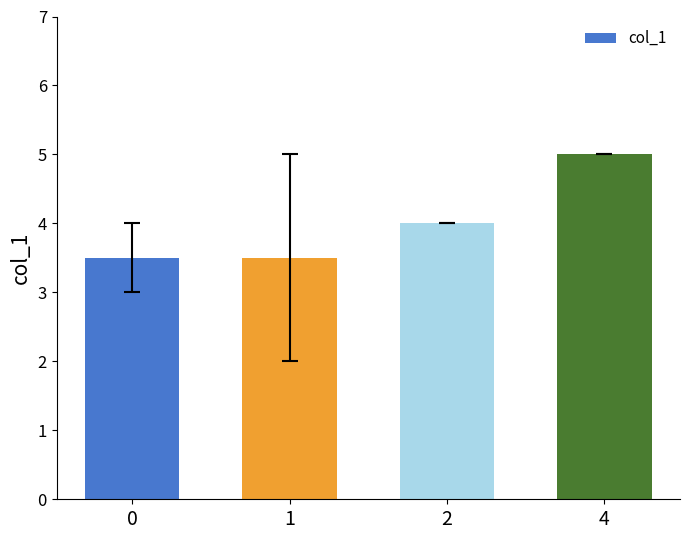

What is the smallest value displayed?

3.5